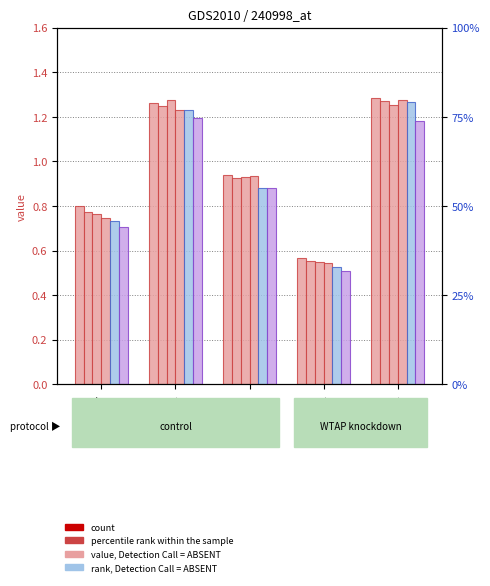

Between B11 and cn12, which is larger?

B11